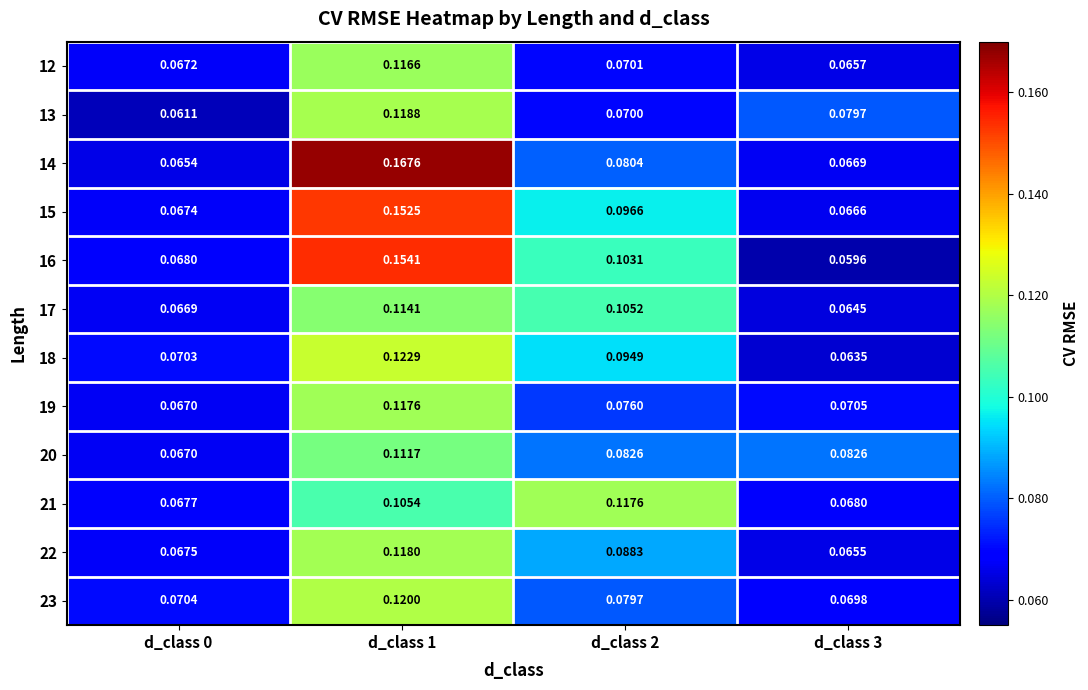

Which series has the widest spread of values?

14